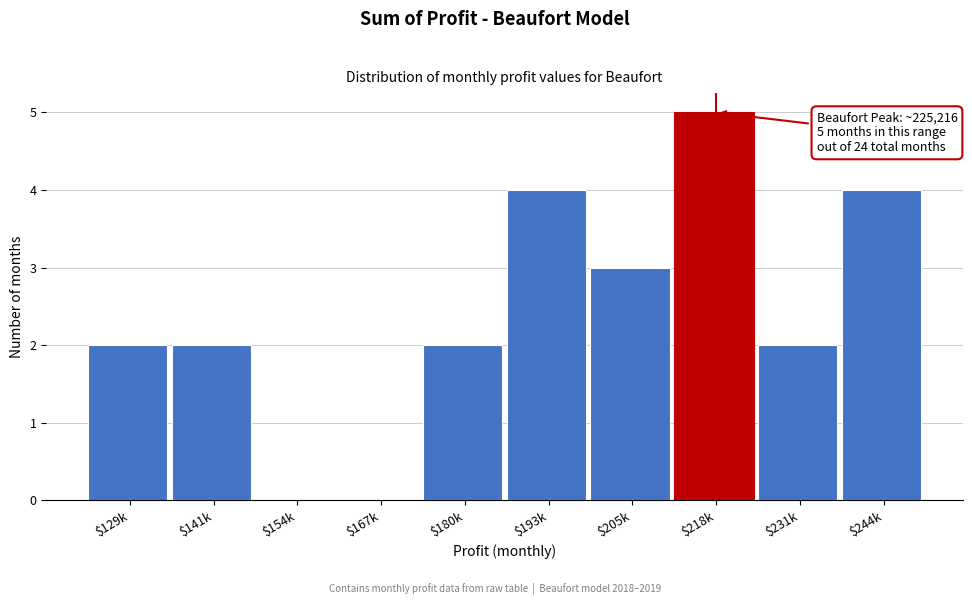

What is the greatest value displayed?

5